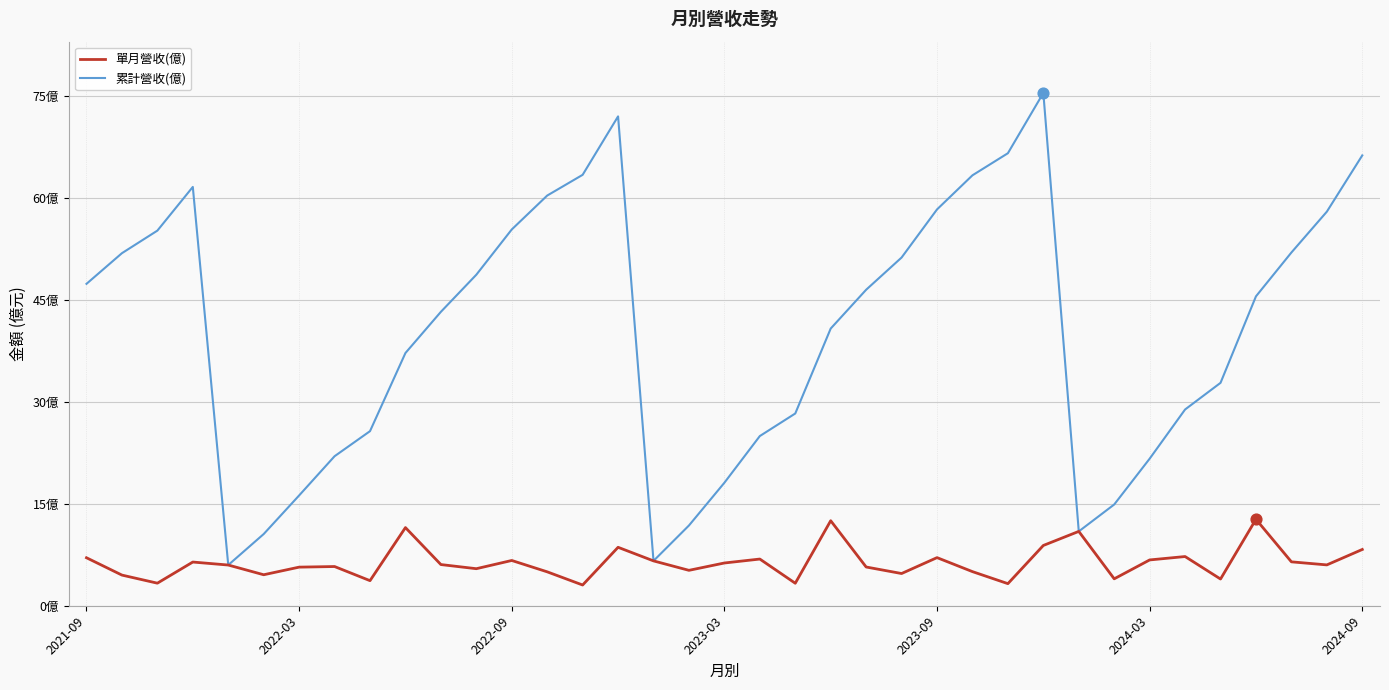

Which series has the largest total across all categories?

累計營收(億)